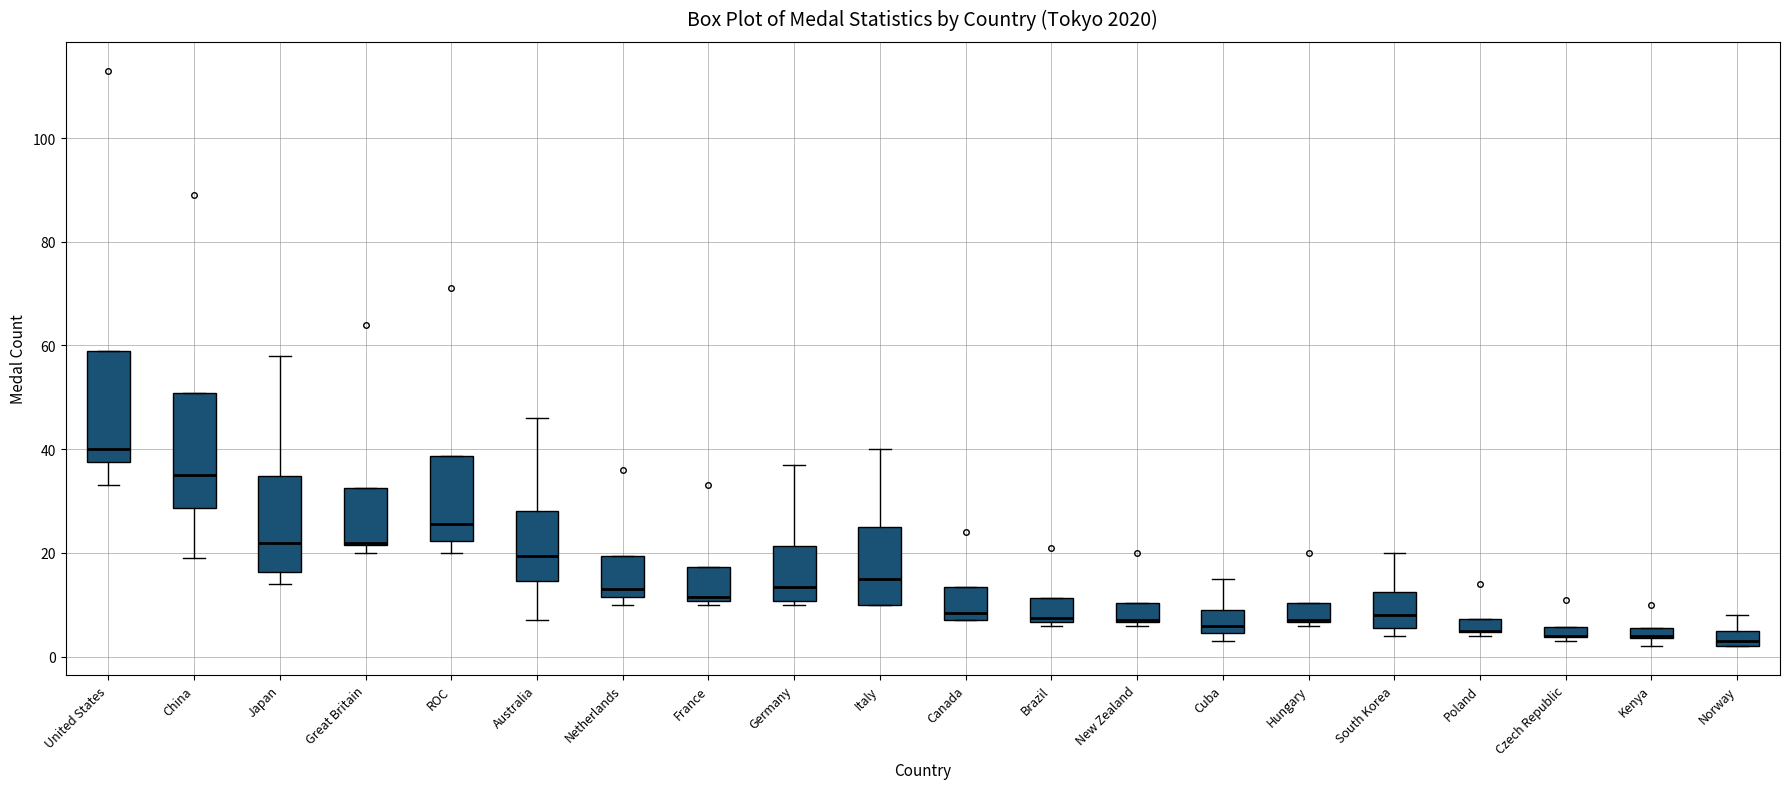

Where is the lower edge of the box for France on the y-axis? The values are not printed on the chart, so give them approximately, as read against the axis.

10